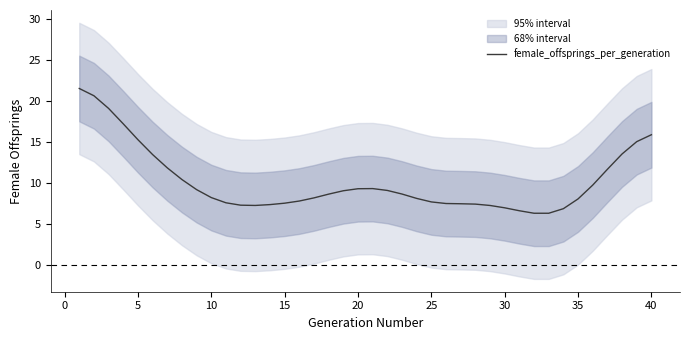

What is the maximum value for female_offsprings_per_generation?

21.5